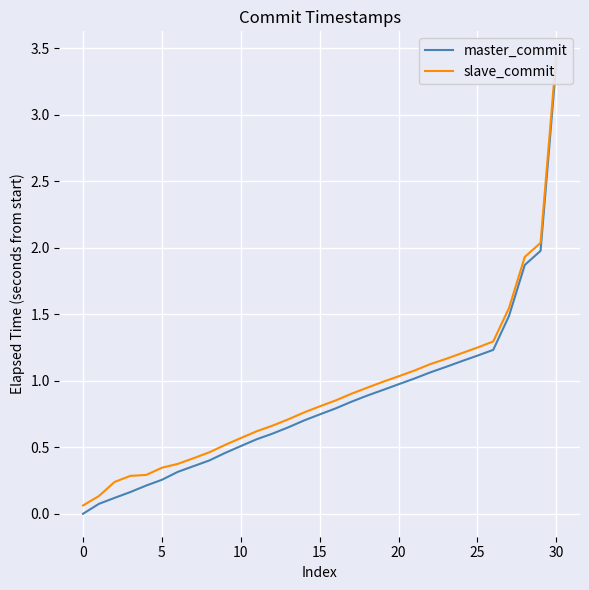

What is the sum of all slave_commit values?

28.1